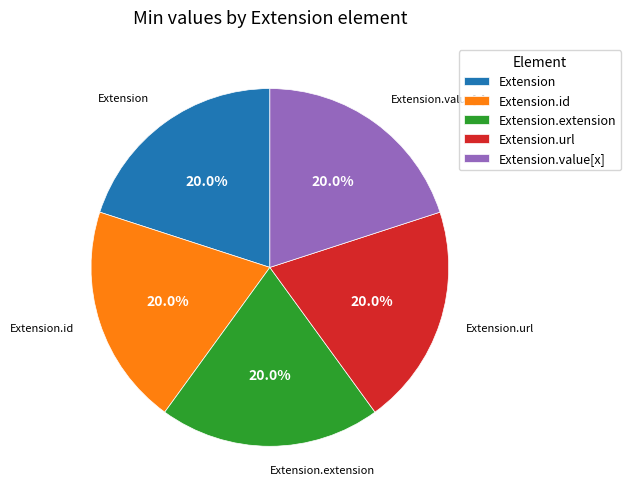

What is the ratio of the value at Extension.url to the value at Extension.id?

1.0